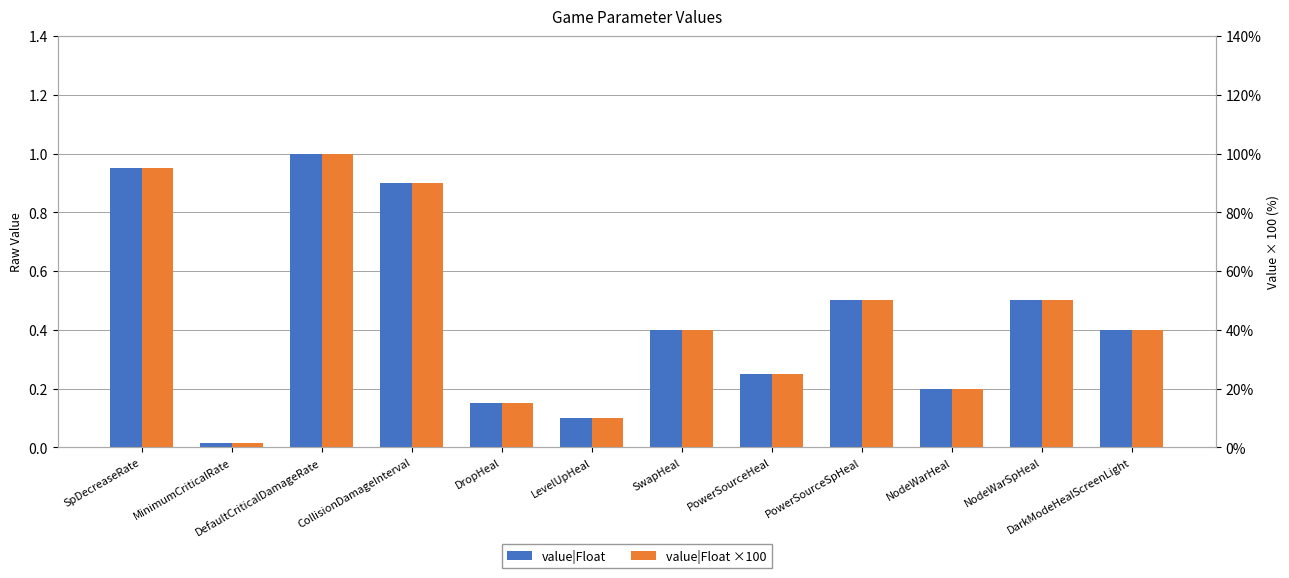

Reading left to right, transcribe all the data shown in this chart.

value|Float: SpDecreaseRate=0.9	MinimumCriticalRate=0.0	DefaultCriticalDamageRate=1.0	CollisionDamageInterval=0.9	DropHeal=0.1	LevelUpHeal=0.1	SwapHeal=0.4	PowerSourceHeal=0.2	PowerSourceSpHeal=0.5	NodeWarHeal=0.2	NodeWarSpHeal=0.5	DarkModeHealScreenLight=0.4
value|Float ×100: SpDecreaseRate=95.0	MinimumCriticalRate=1.5	DefaultCriticalDamageRate=100.0	CollisionDamageInterval=90.0	DropHeal=15.0	LevelUpHeal=10.0	SwapHeal=40.0	PowerSourceHeal=25.0	PowerSourceSpHeal=50.0	NodeWarHeal=20.0	NodeWarSpHeal=50.0	DarkModeHealScreenLight=40.0